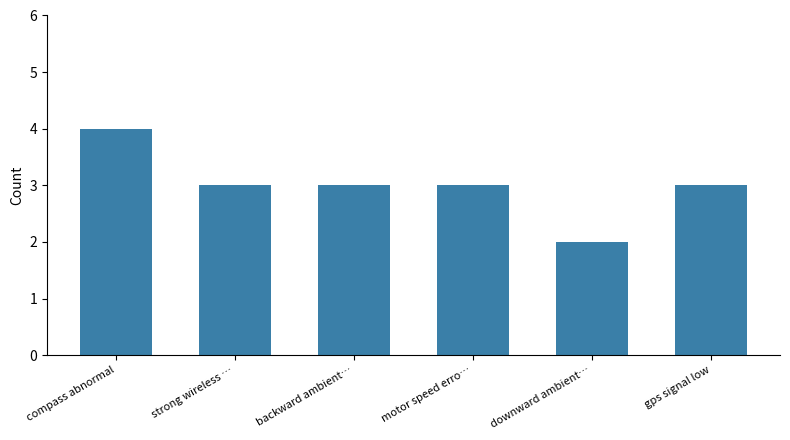

What is the label of the 6th bar from the left?

gps signal low